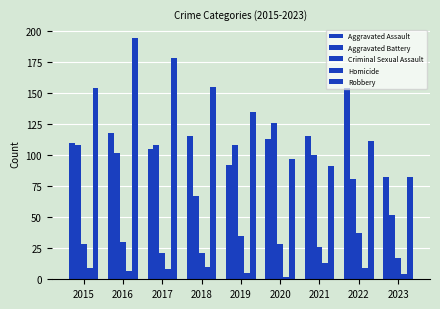

At which category is the sum across all series the highest?

2016